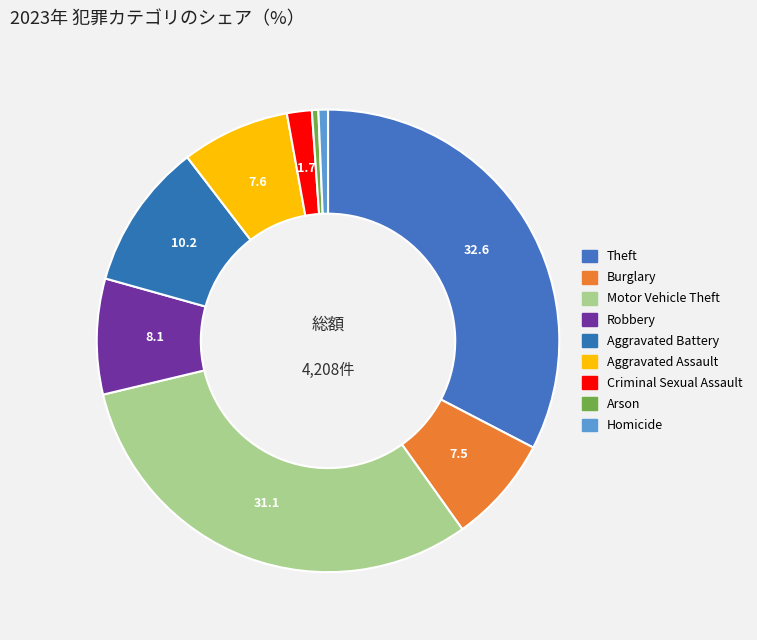

To the nearest percent, what portion does Criminal Sexual Assault represent?

2%